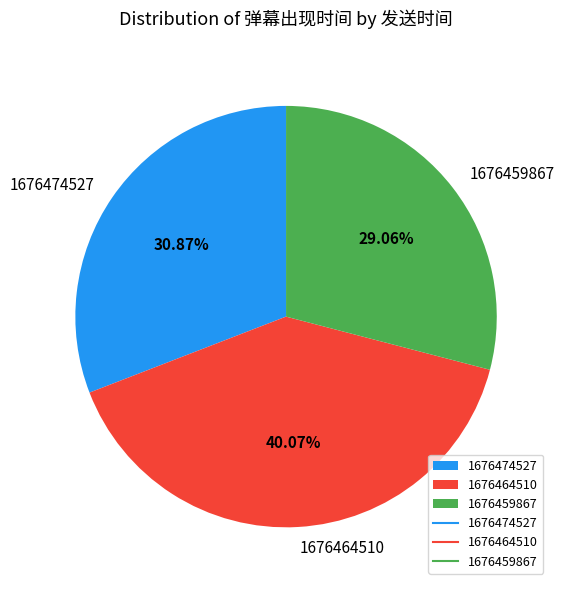

Count the number of slices in the pie.

3